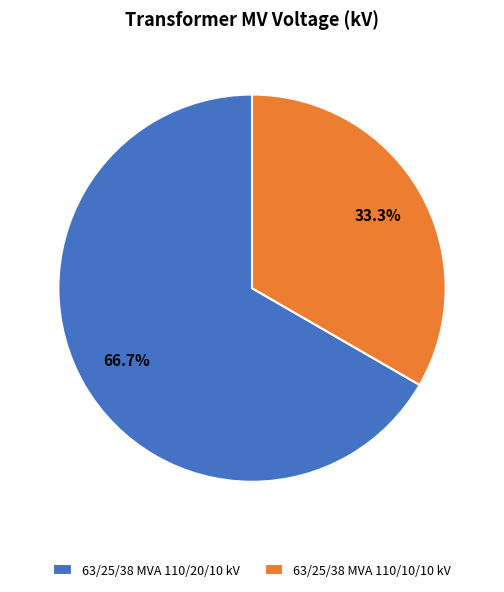

Approximately how many times larger is the value at 63/25/38 MVA 110/10/10 kV compared to 63/25/38 MVA 110/20/10 kV?

0.5